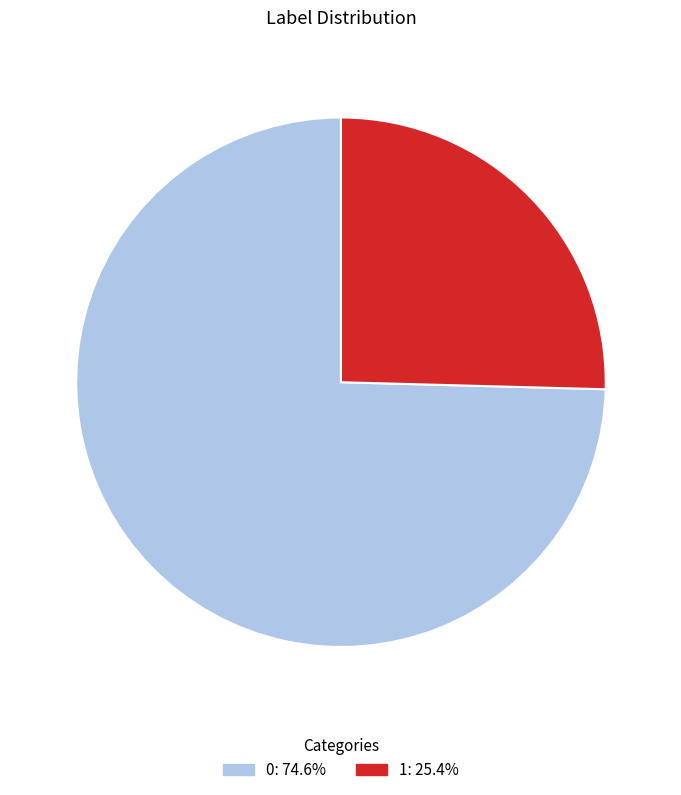

True or false: 0 accounts for 75% of the total.

True